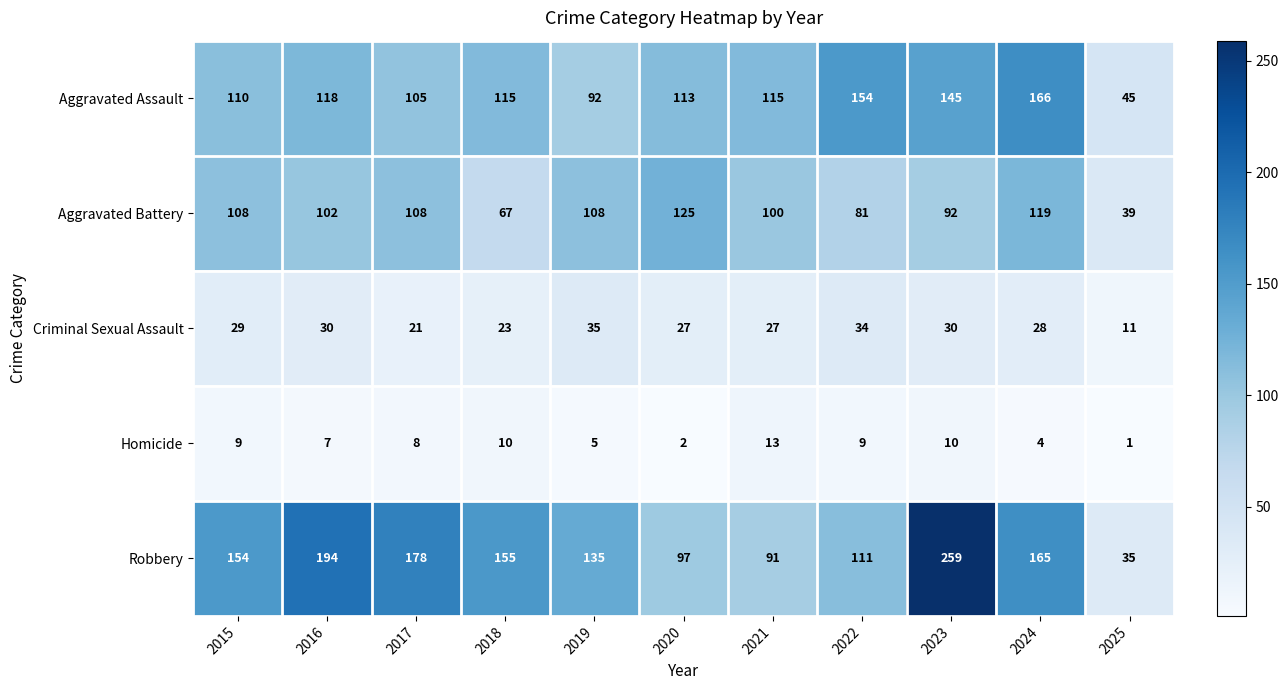

Which category has the highest value across all series?

2023